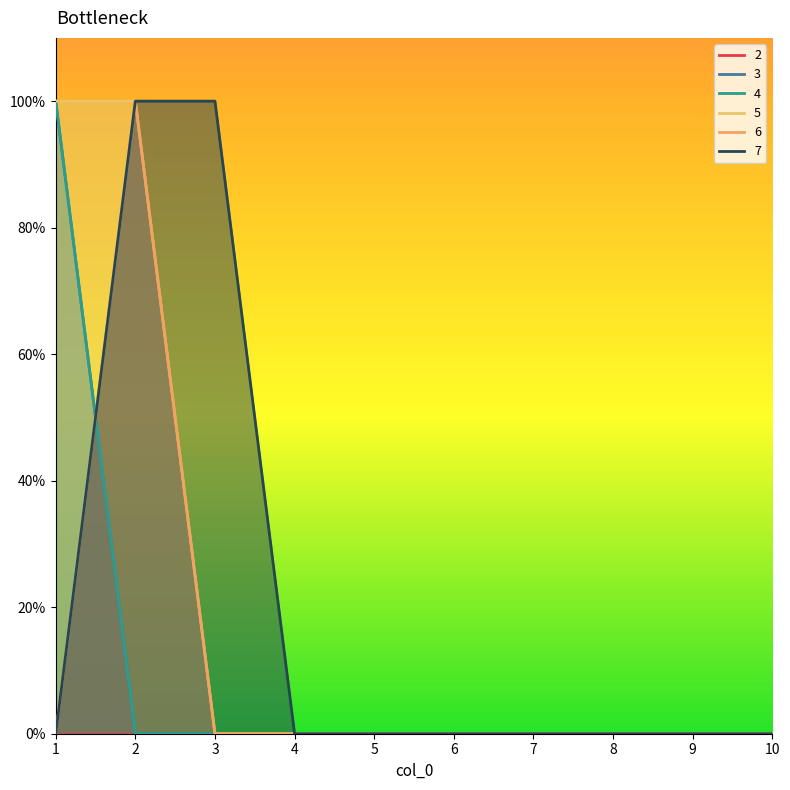

Does the chart display data point markers on the line(s)?

No